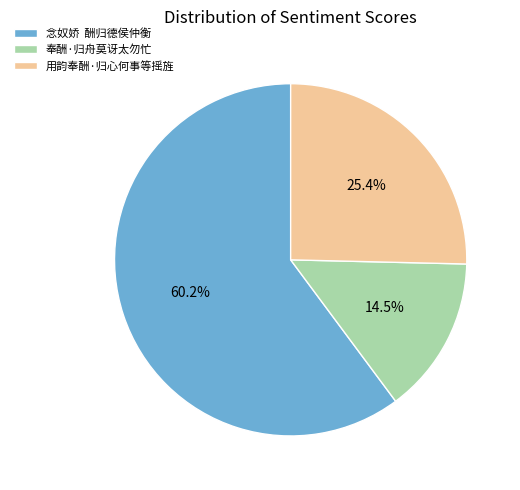

Which category has the biggest portion of the pie?

念奴娇 酬归德侯仲衡